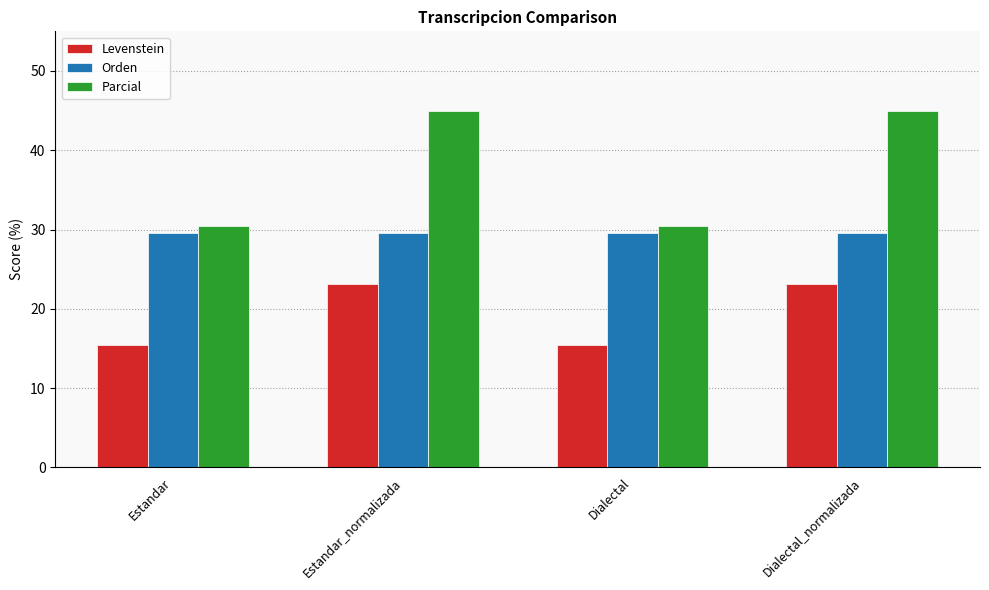

True or false: Parcial has a value of 30.5 at Dialectal.

True